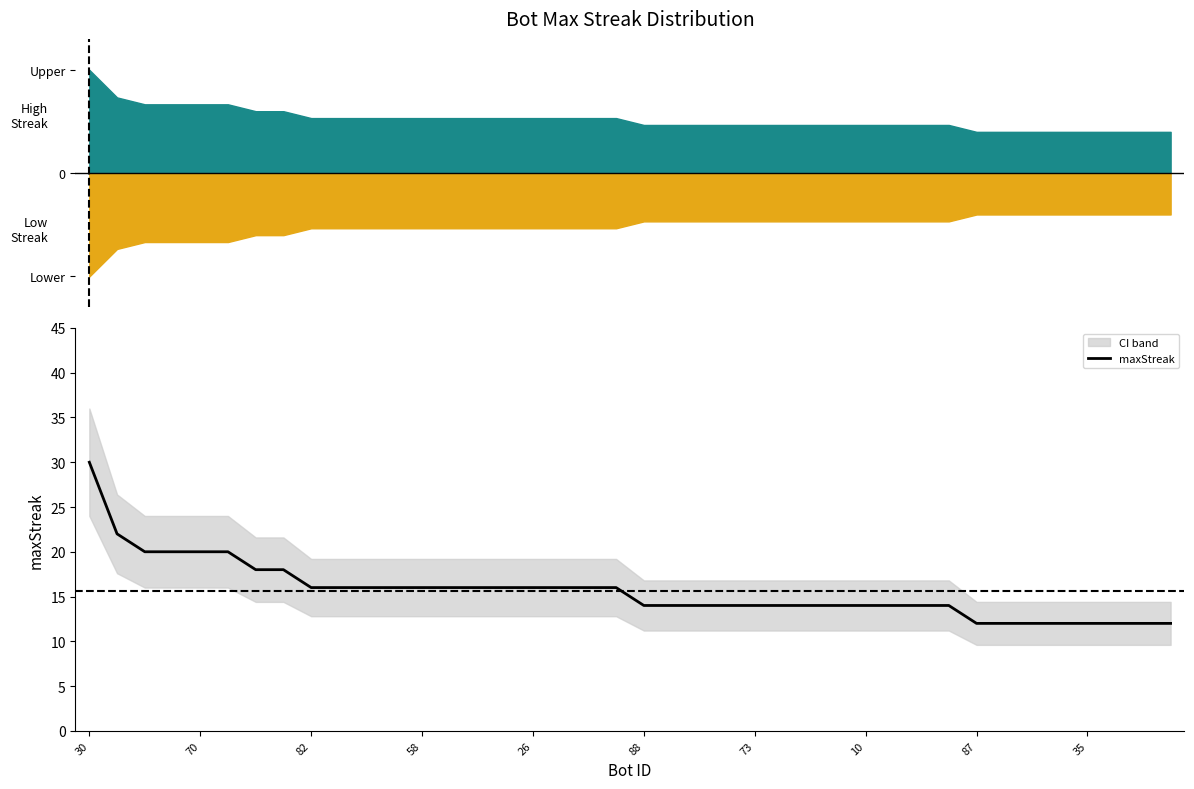

What is the minimum value shown in the chart?

12